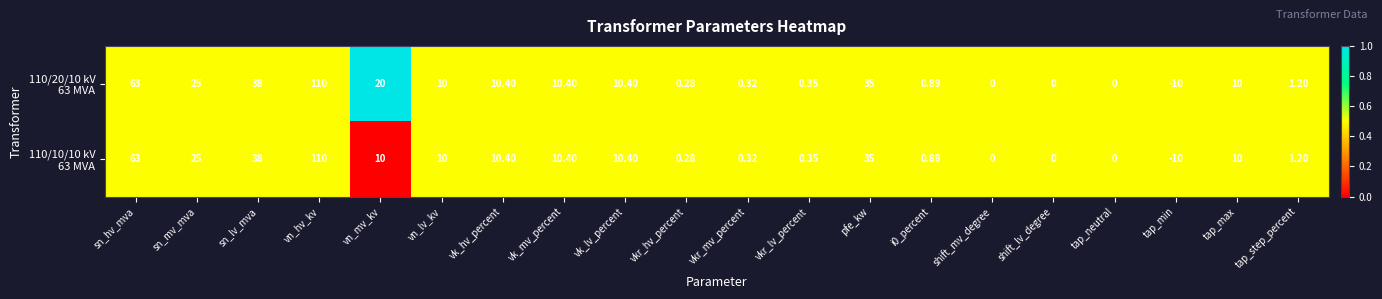

Which label corresponds to the largest value in the chart?

vn_hv_kv